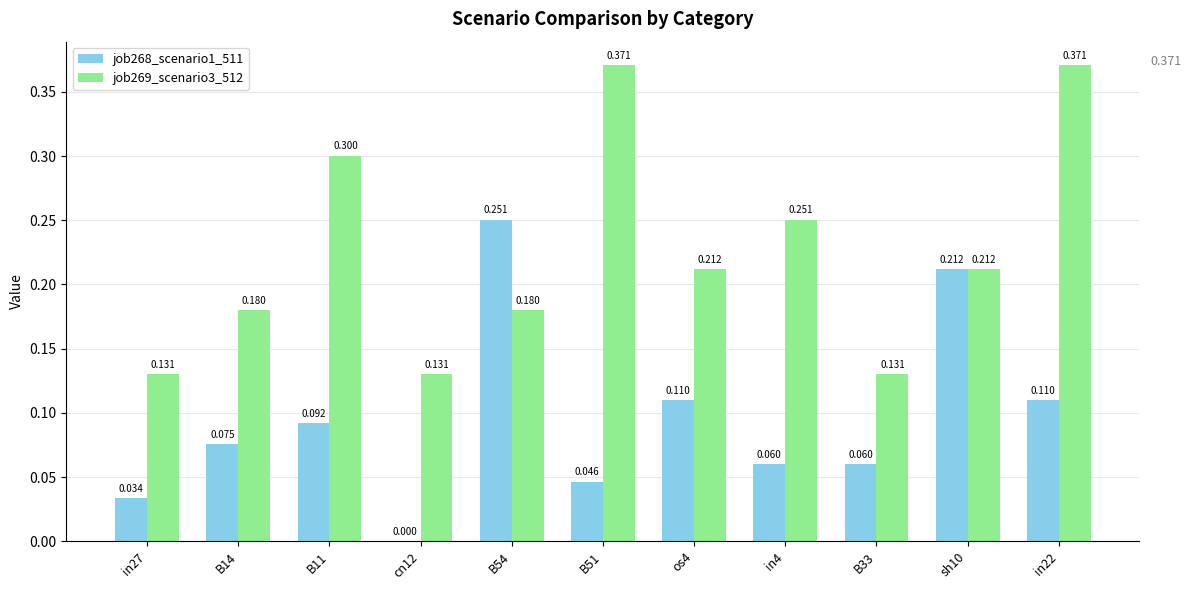

Is the value of job269_scenario3_512 at in22 greater than the value of job268_scenario1_511 at B54?

Yes